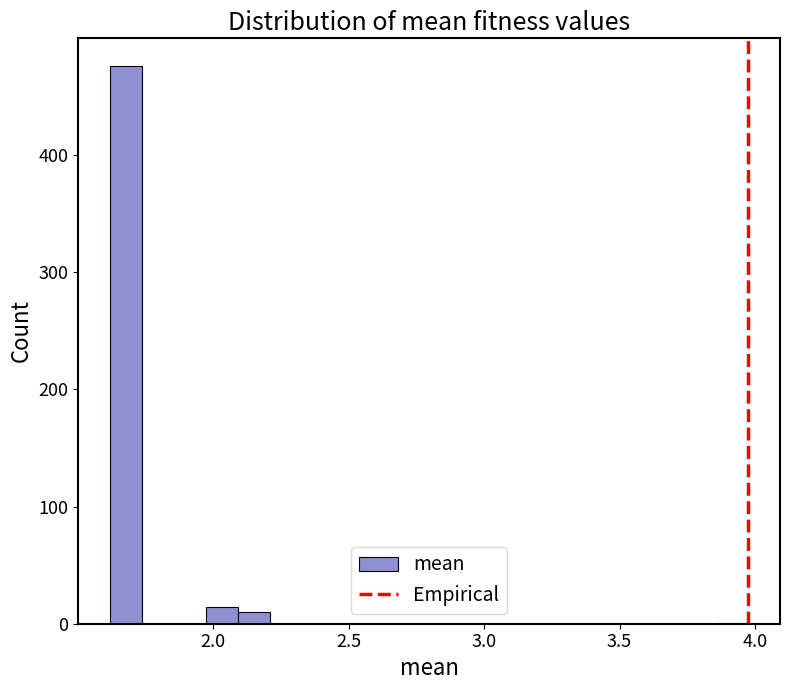

Around what value on the x-axis is the tallest bar? Give the approximate position of its centre, as read against the axis.

1.70